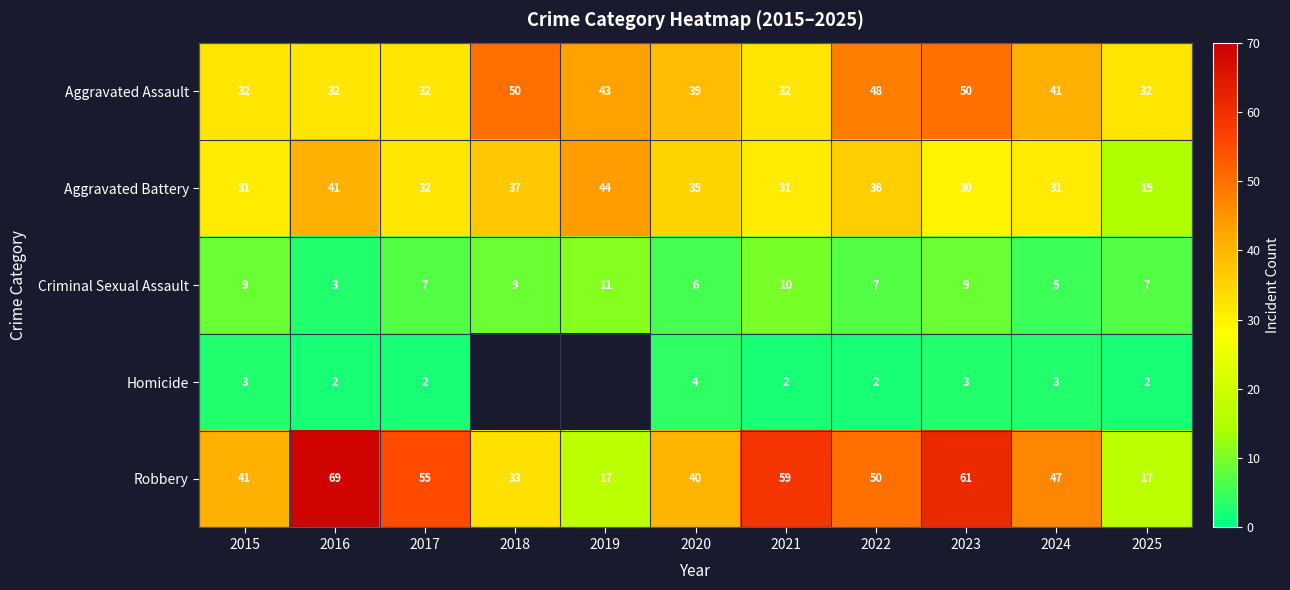

What is the maximum value shown in the chart?

69.0